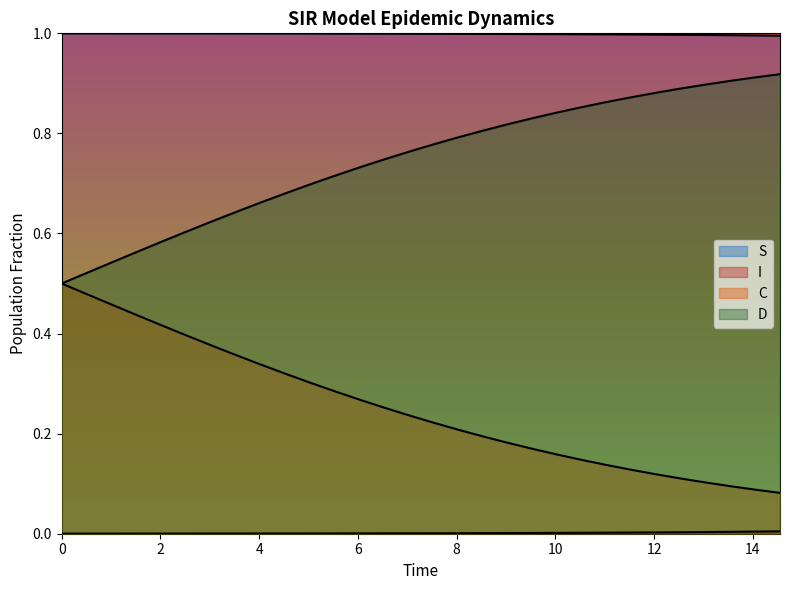

How many lines are shown in the chart?

4